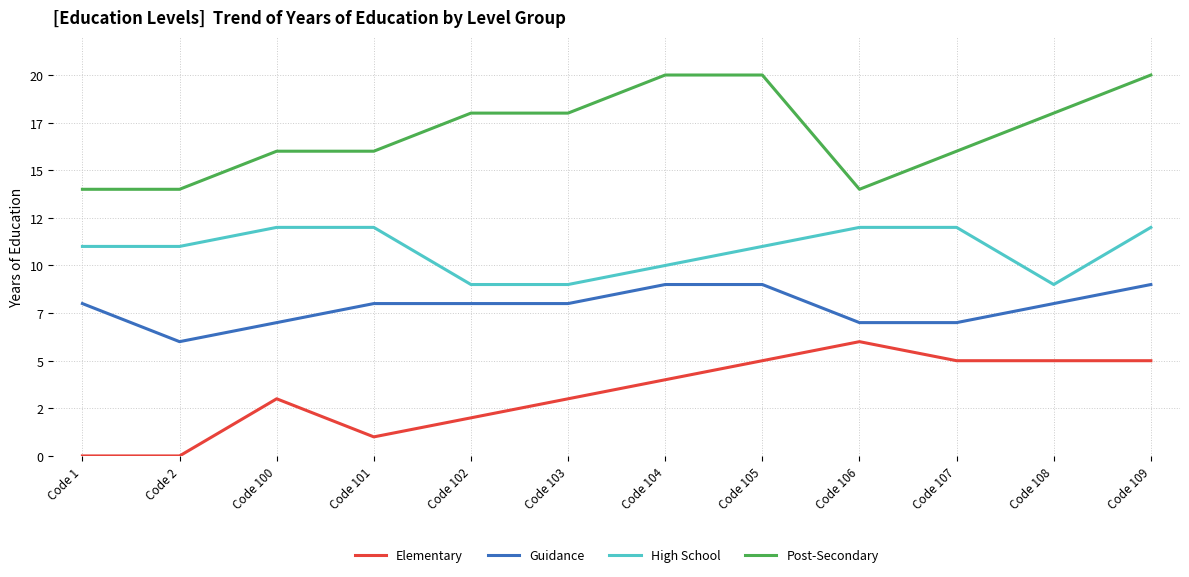

At which category is the sum across all series the highest?

Code 109